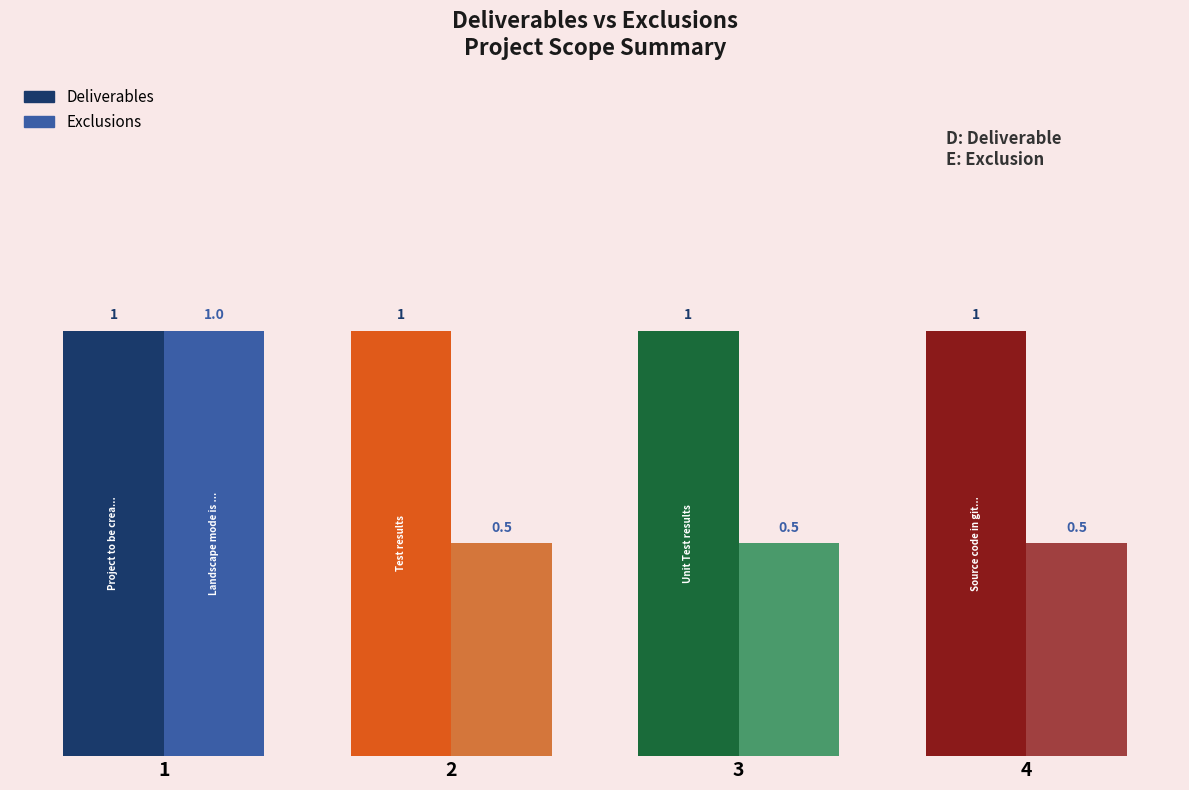

How many data points does each series have?

4